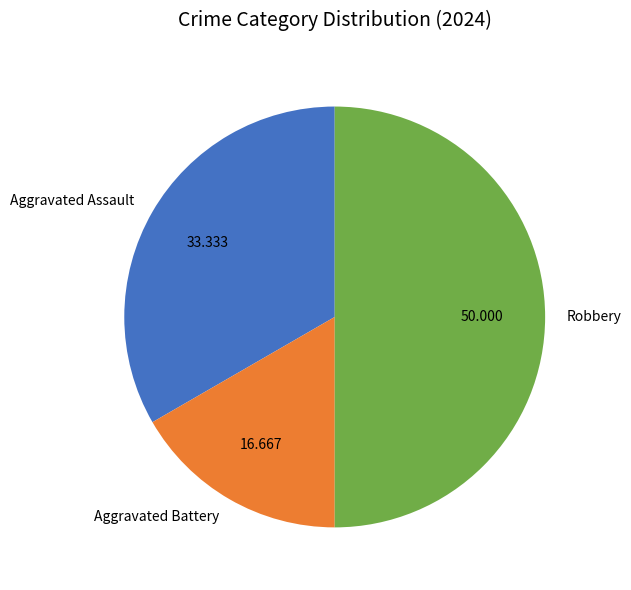

What is the ratio of the value at Aggravated Battery to the value at Robbery?

0.3